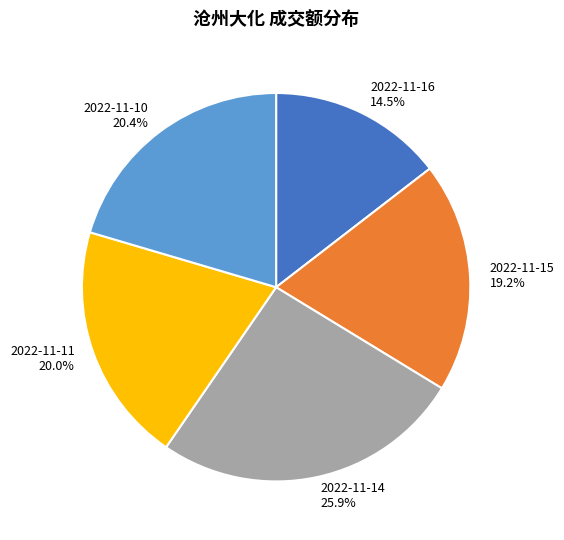

How many segments does this pie chart have?

5